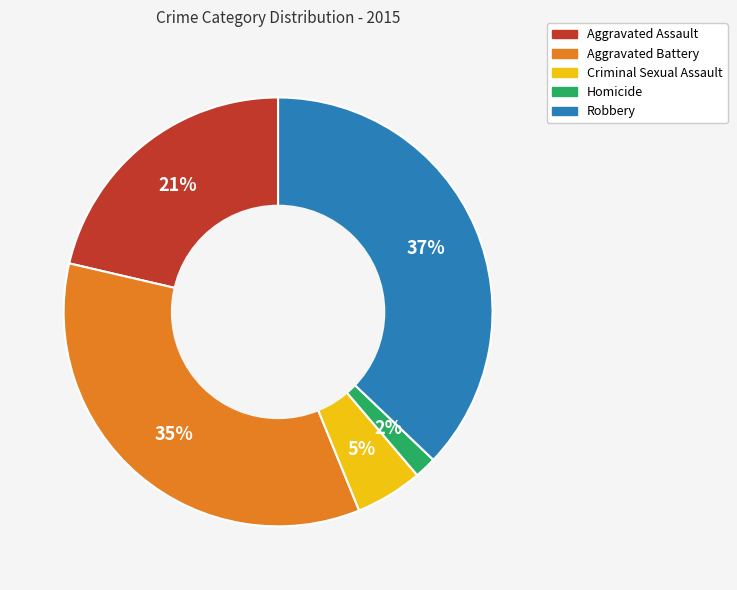

To the nearest percent, what percentage of the pie is Aggravated Assault?

21%